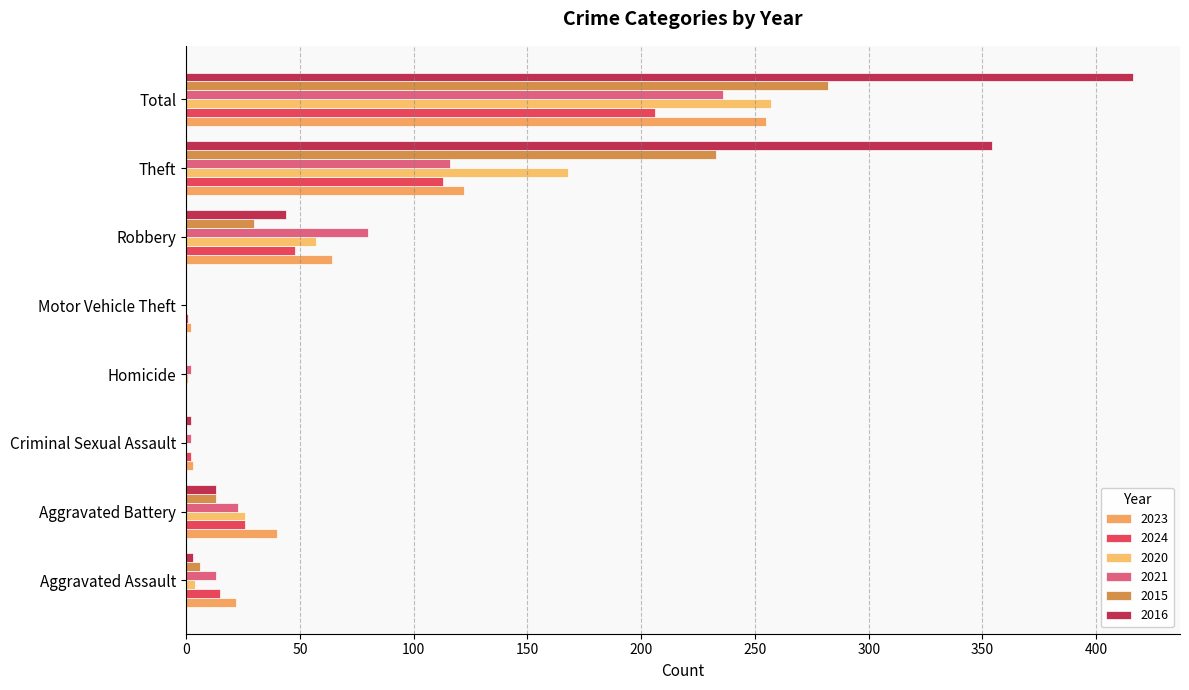

What is the label of the 2nd bar from the right?

Theft